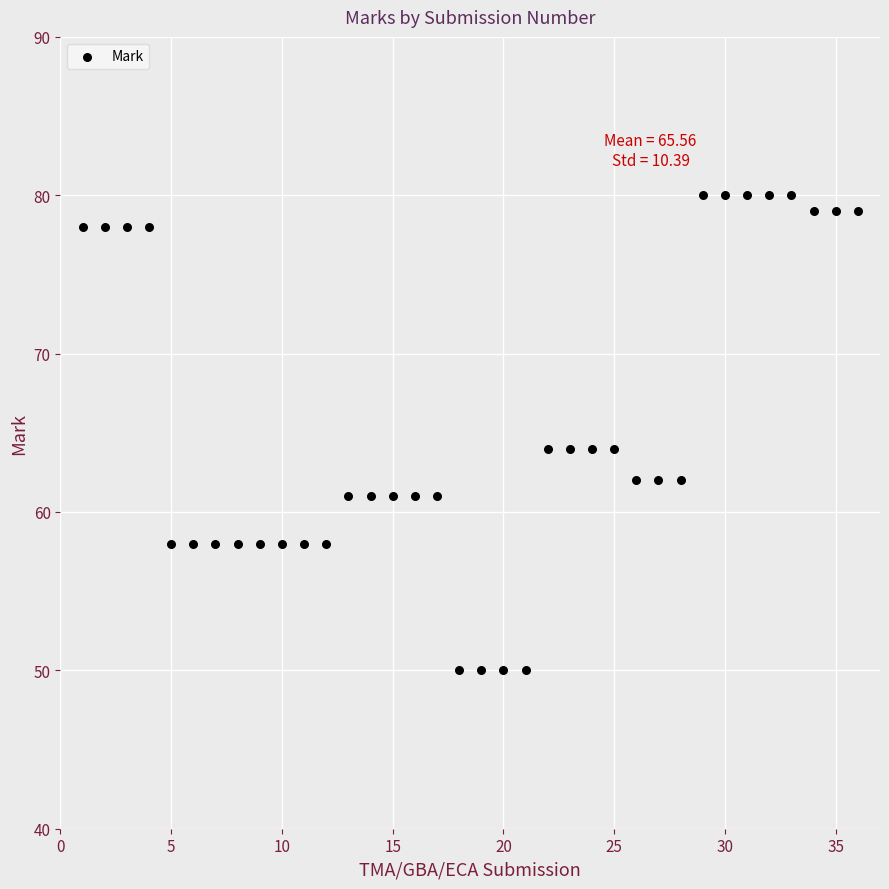

What is the range of Y values (max minus min)?

30